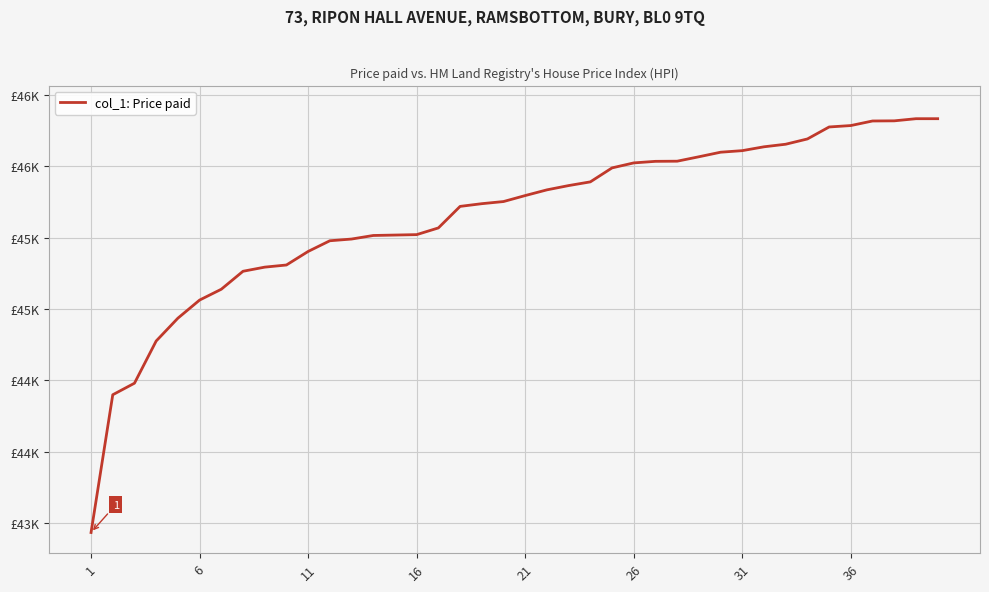

What is the smallest value displayed?

43432